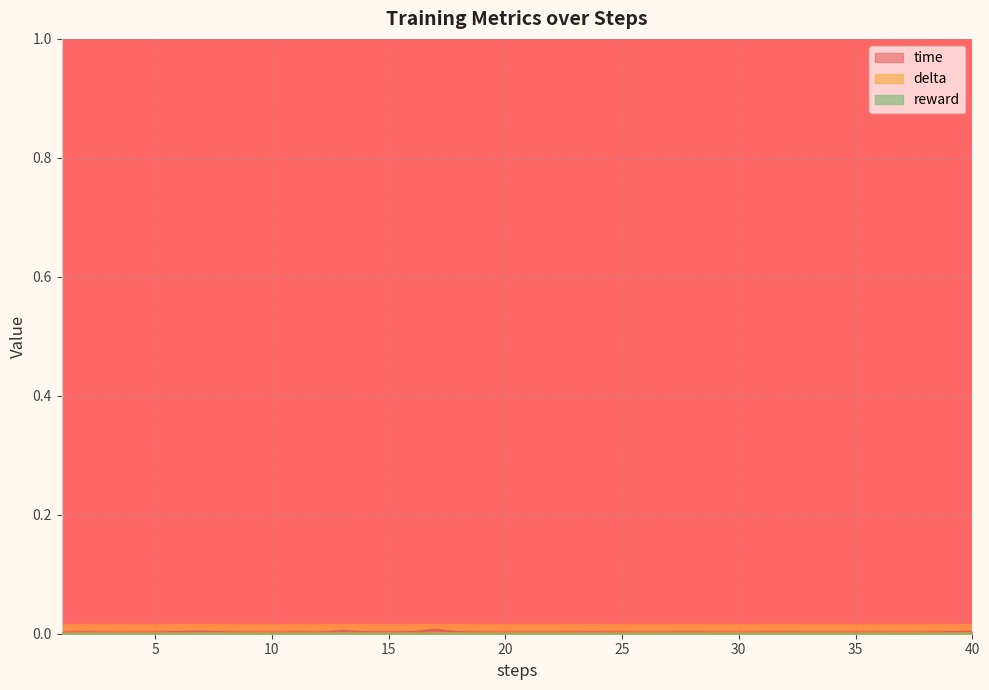

Rank the categories by delta value from lowest to highest.

1, 2, 3, 4, 5, 6, 7, 8, 9, 10, 11, 12, 13, 14, 15, 16, 17, 18, 19, 20, 21, 22, 23, 24, 25, 26, 27, 28, 29, 30, 31, 32, 33, 34, 35, 36, 37, 38, 39, 40